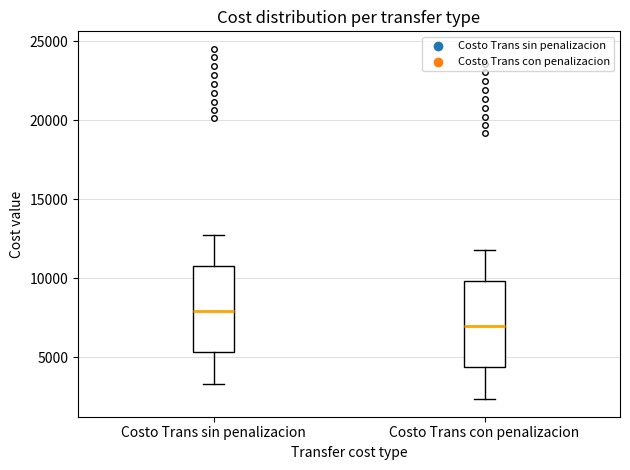

Where does the lower whisker of the box for Costo Trans sin penalizacion end on the y-axis? The values are not printed on the chart, so give them approximately, as read against the axis.

3500